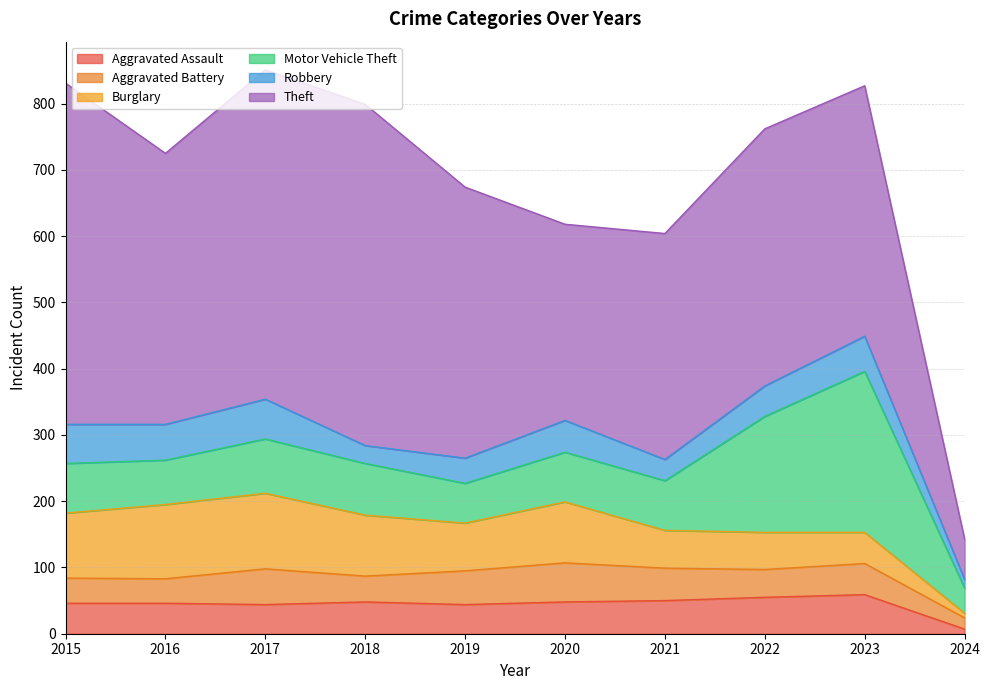

Is it true that Aggravated Battery equals 15 at 2022?

False